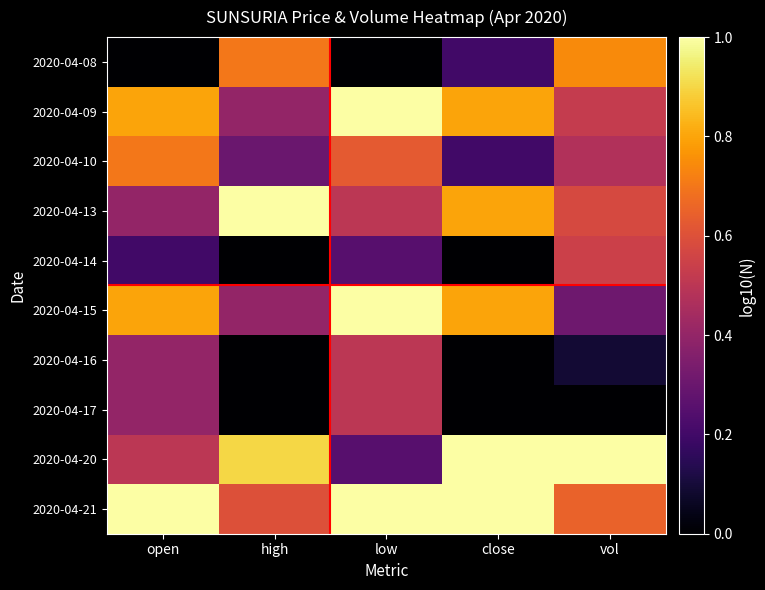

Reading right to left, list all the values displayed in this chart.

2020-04-08: vol=0.7	close=0.2	low=0.0	high=0.7	open=0.0
2020-04-09: vol=0.5	close=0.8	low=1.0	high=0.4	open=0.8
2020-04-10: vol=0.5	close=0.2	low=0.6	high=0.3	open=0.7
2020-04-13: vol=0.6	close=0.8	low=0.5	high=1.0	open=0.4
2020-04-14: vol=0.5	close=0.0	low=0.2	high=0.0	open=0.2
2020-04-15: vol=0.3	close=0.8	low=1.0	high=0.4	open=0.8
2020-04-16: vol=0.1	close=0.0	low=0.5	high=0.0	open=0.4
2020-04-17: vol=0.0	close=0.0	low=0.5	high=0.0	open=0.4
2020-04-20: vol=1.0	close=1.0	low=0.2	high=0.9	open=0.5
2020-04-21: vol=0.6	close=1.0	low=1.0	high=0.6	open=1.0